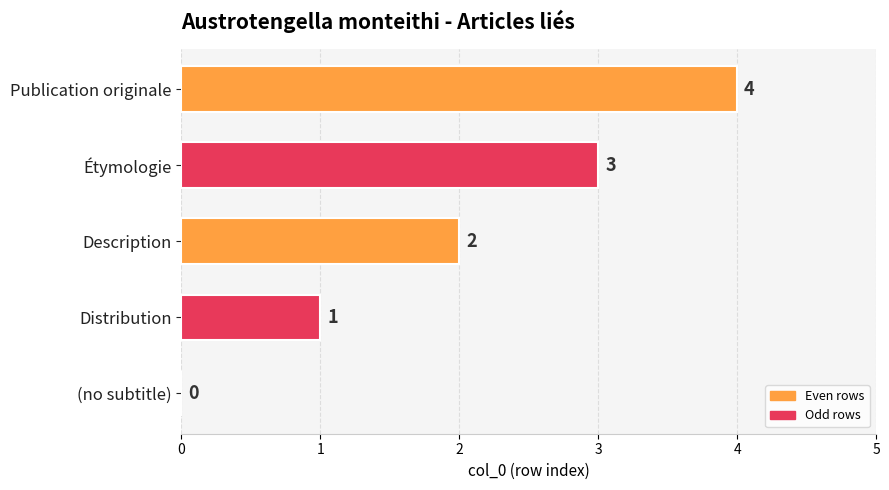

At which label is the value closest to 2?

Description